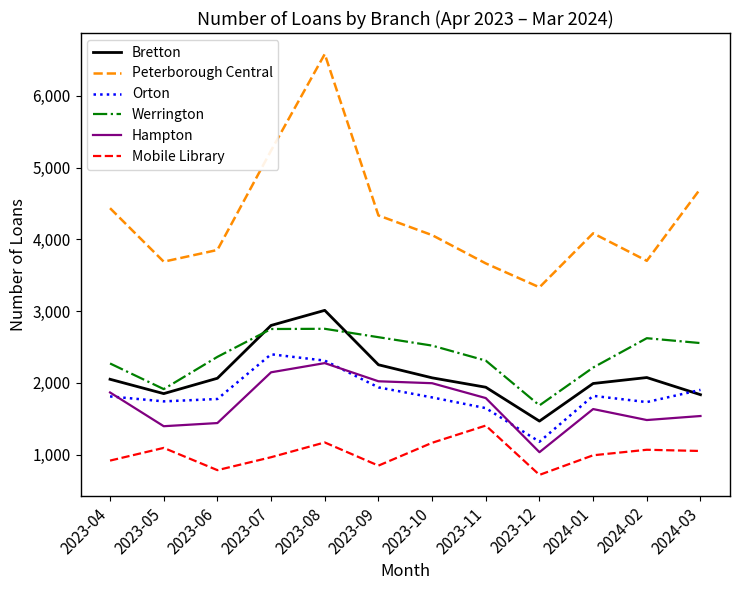

Which category has the lowest value in the Orton series?

2023-12